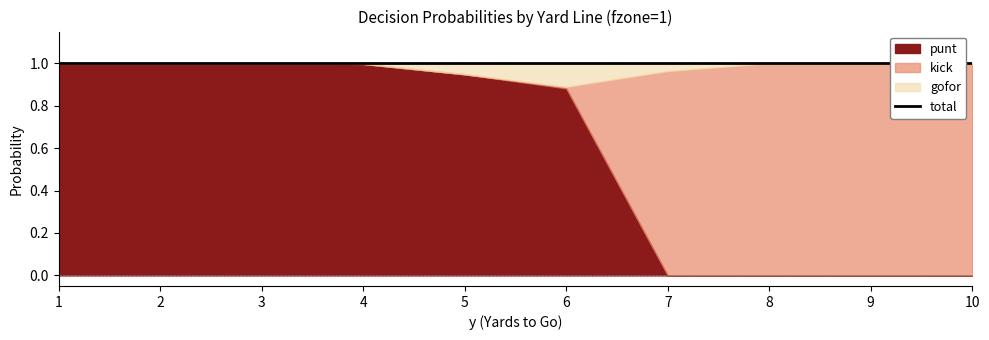

True or false: gofor and punt cross at least once.

True